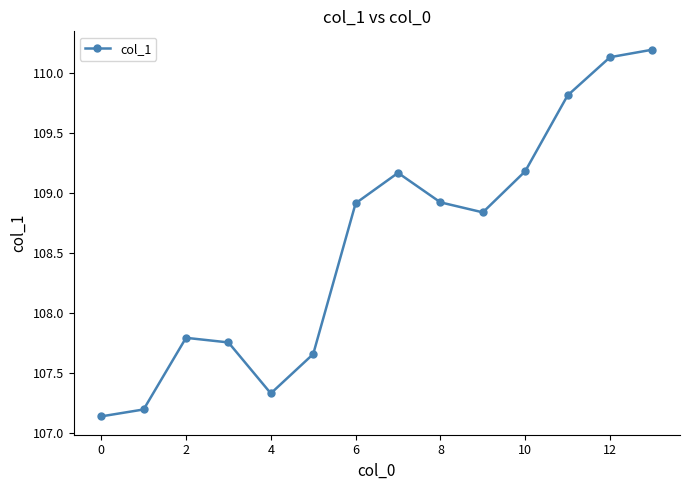

True or false: the data has more than 0 interior local peaks.

True